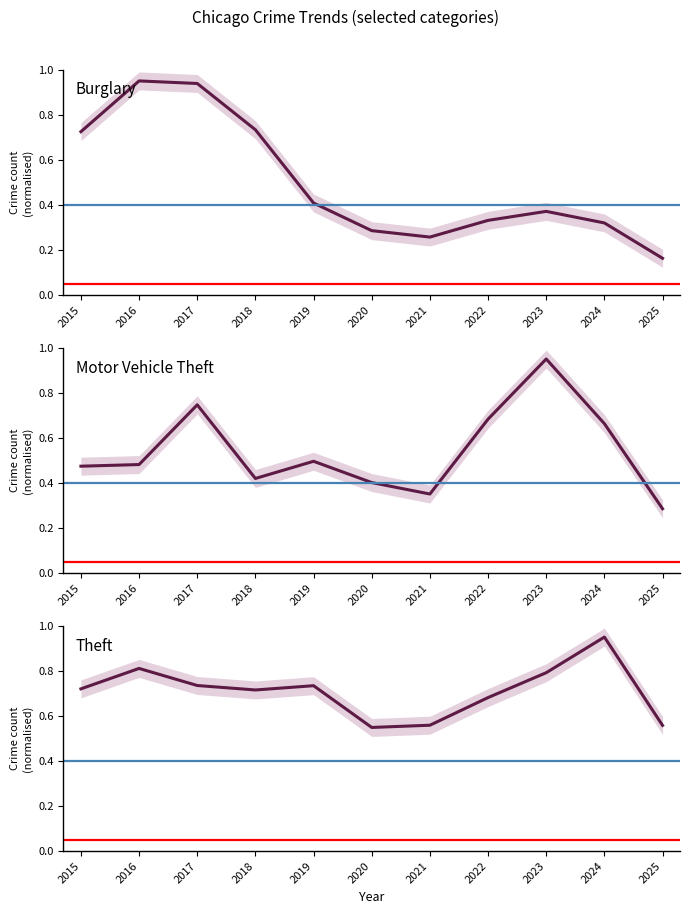

True or false: Theft and Motor Vehicle Theft cross at least once.

True